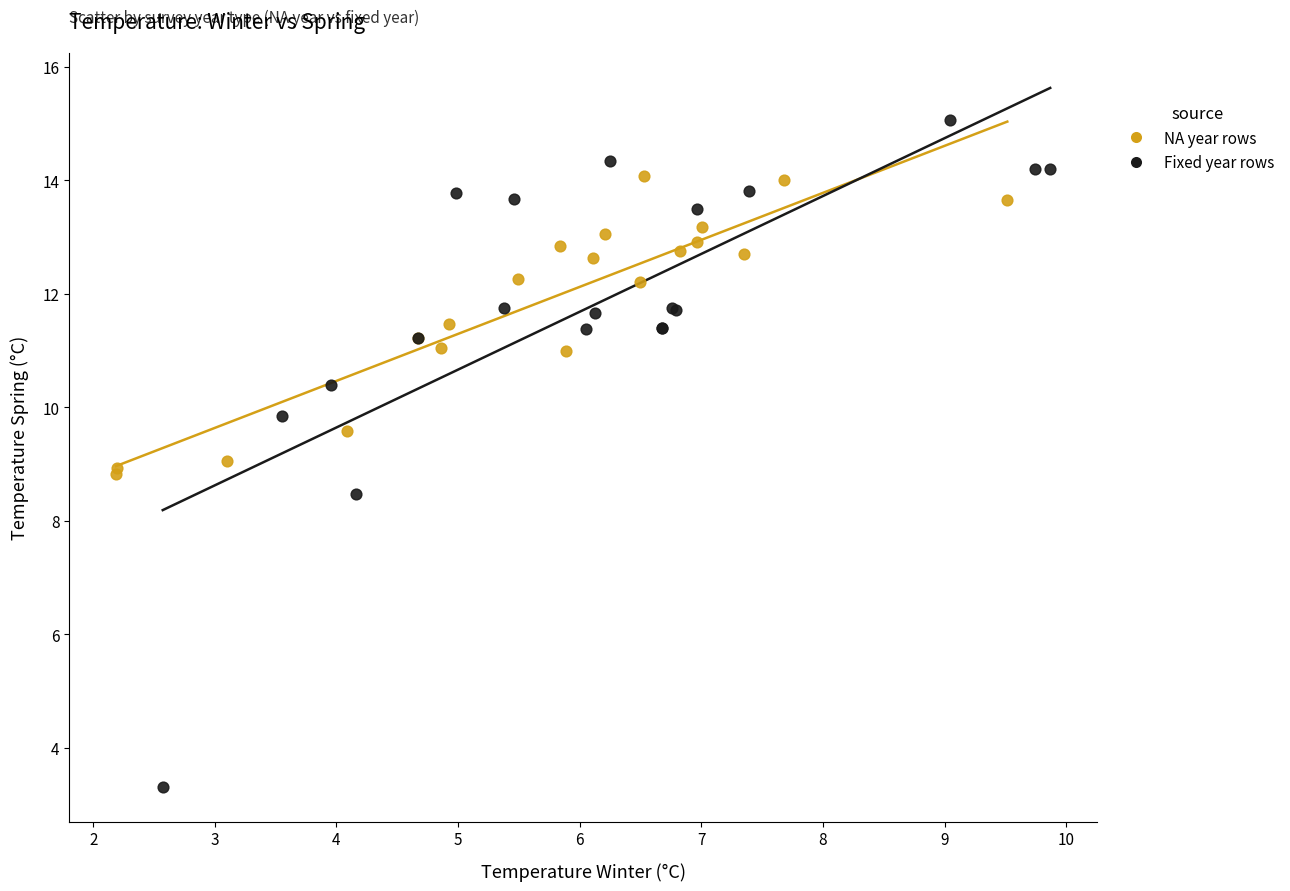

Which series contains the highest Y value?

Fixed year rows